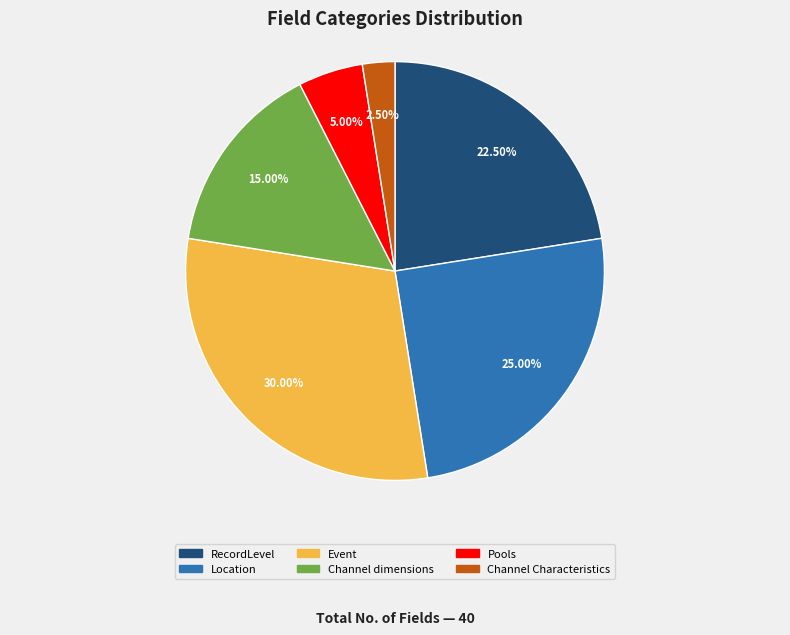

Which category has the biggest portion of the pie?

Event